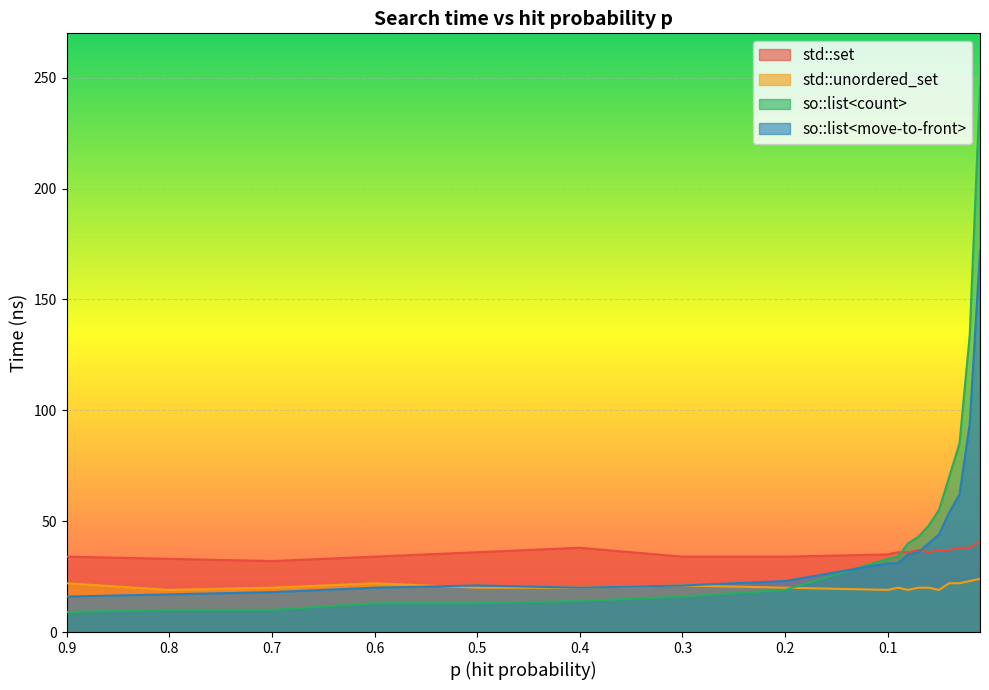

The std::set series shows 23 at 0.3. True or false?

False